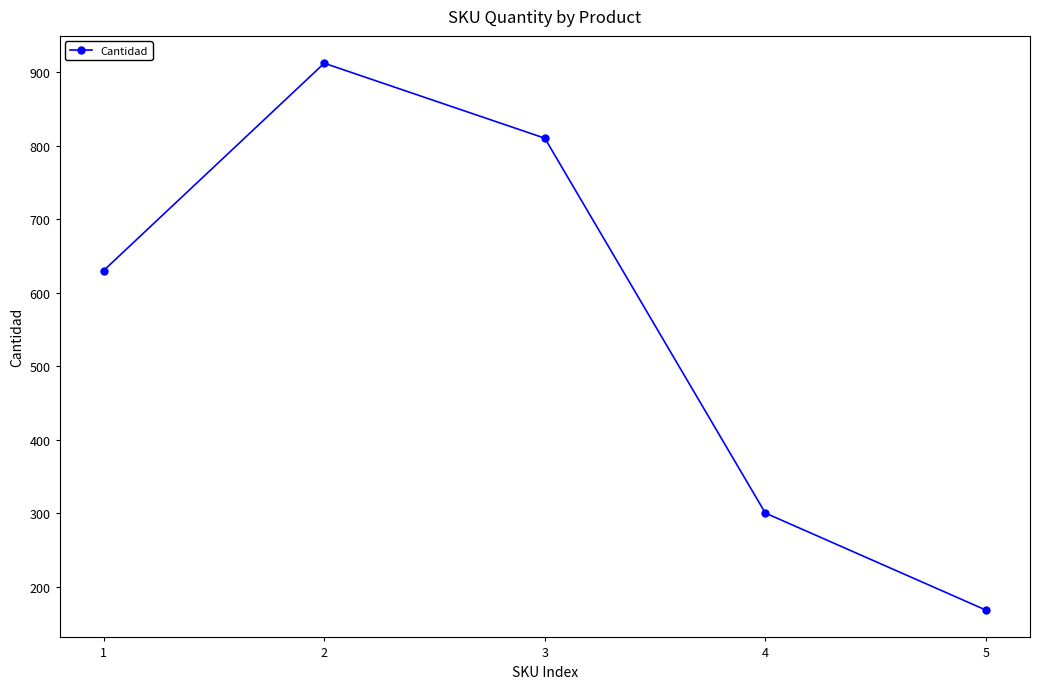

What is the value of the 3rd point from the left?

810